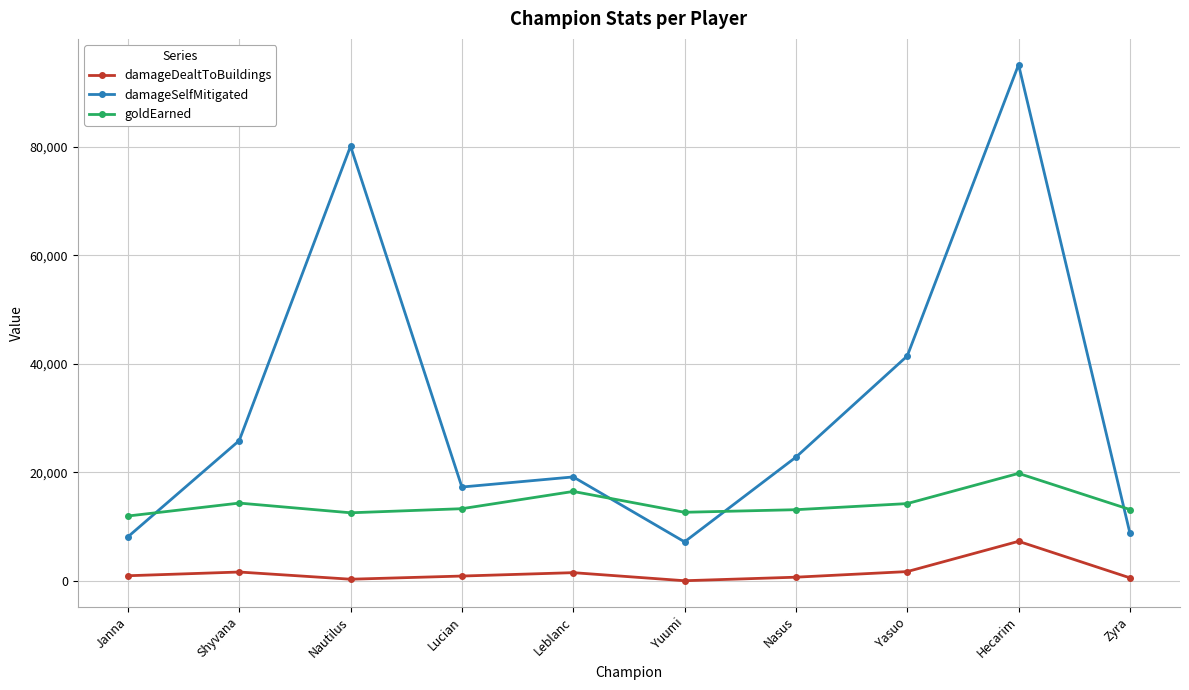

How many data points in goldEarned are less than 13288?

5